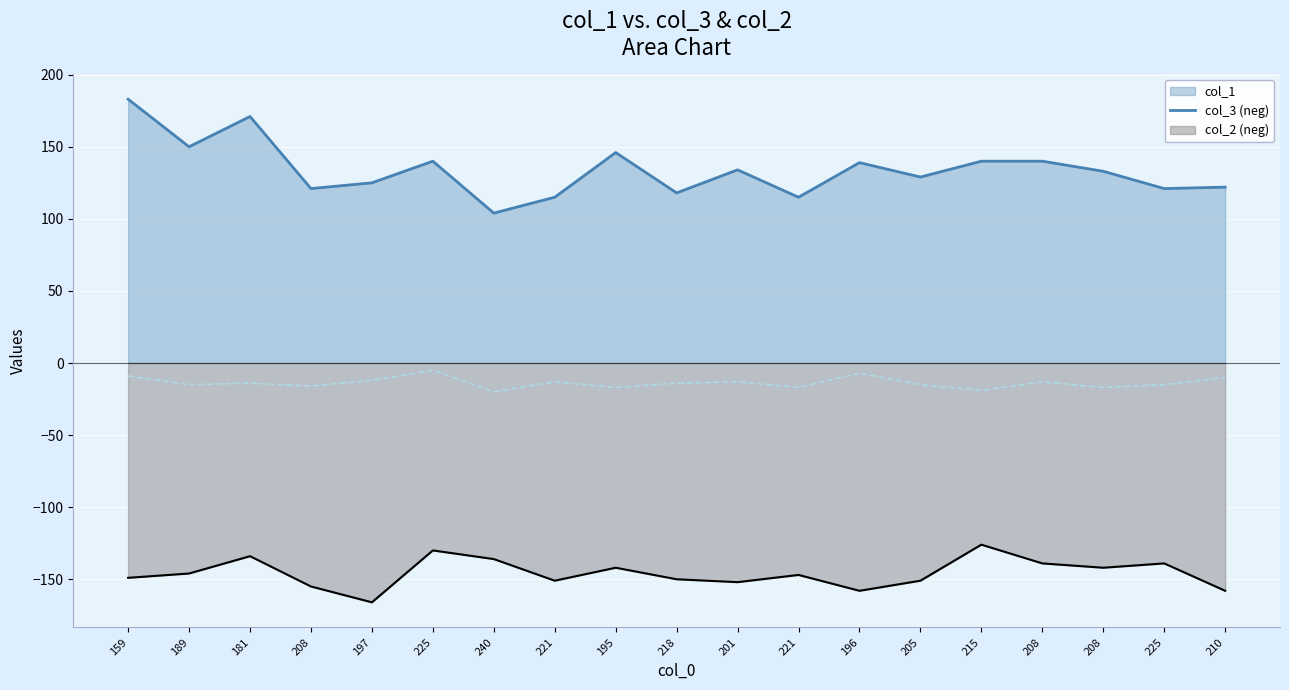

What is the difference between the col_2 values at 197 and 205?

3